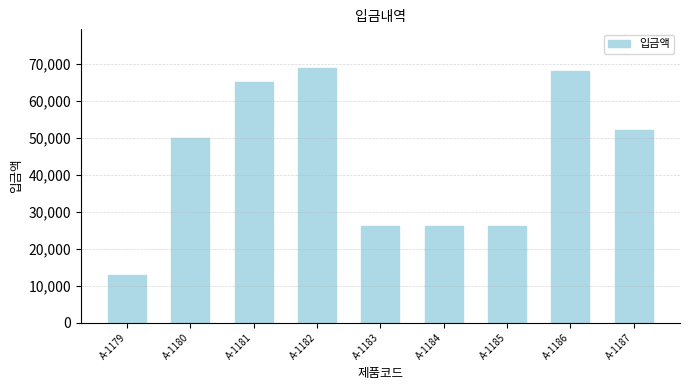

How many distinct data groups are displayed?

1